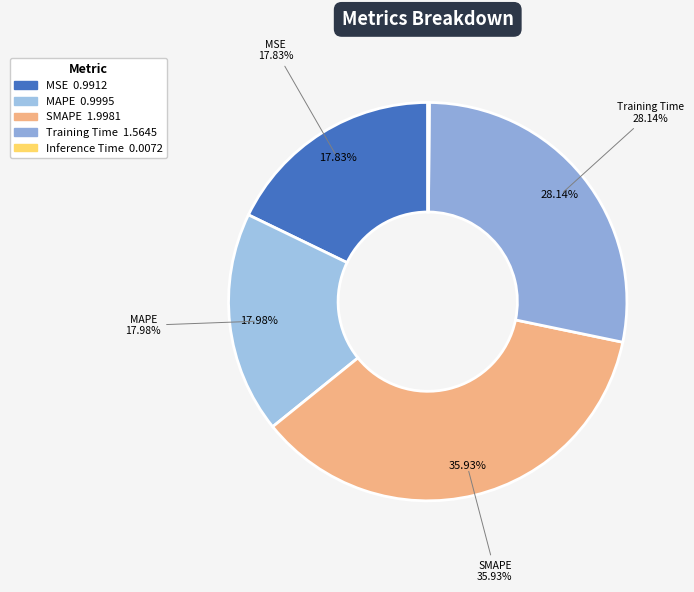

Between SMAPE and Training Time, which is larger?

SMAPE